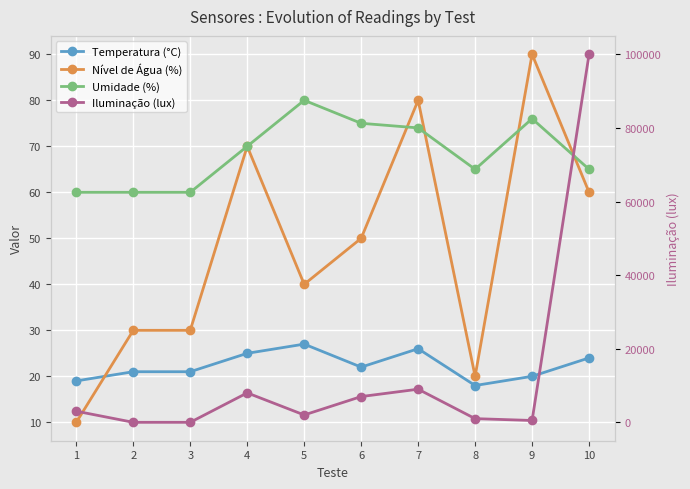

At 5, list the series in order from largest to smallest.

Iluminação (lux), Umidade (%), Nível de Água (%), Temperatura (°C)